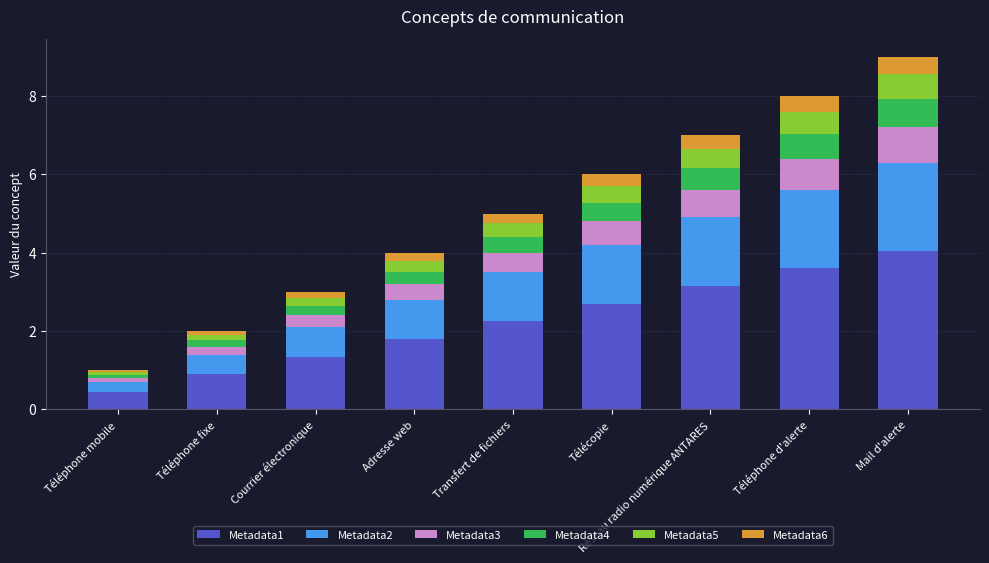

What is the total value across all series at Mail d'alerte?

9.0